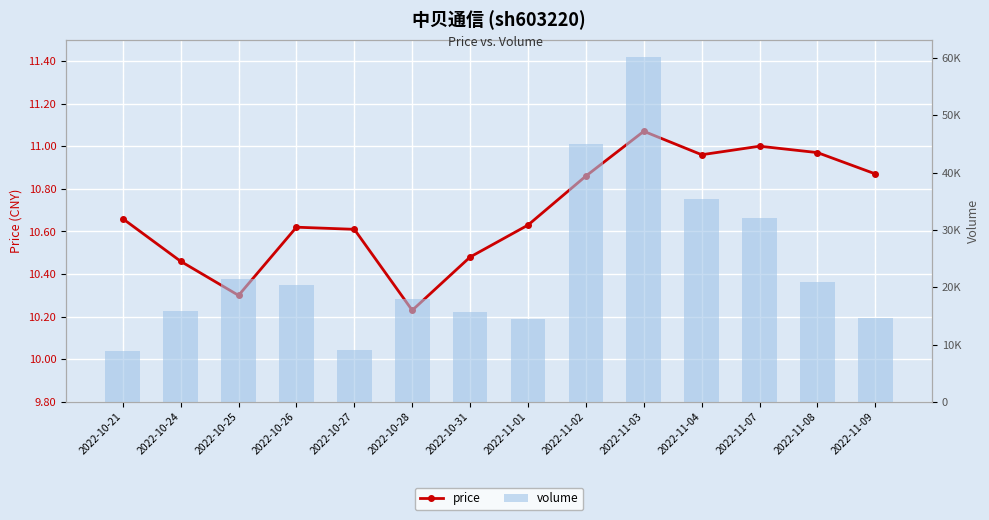

How many groups of bars are there?

14